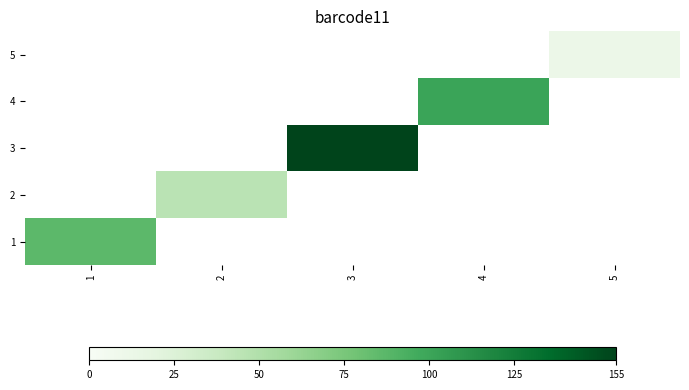

How many positive values does the 5 series have?

1